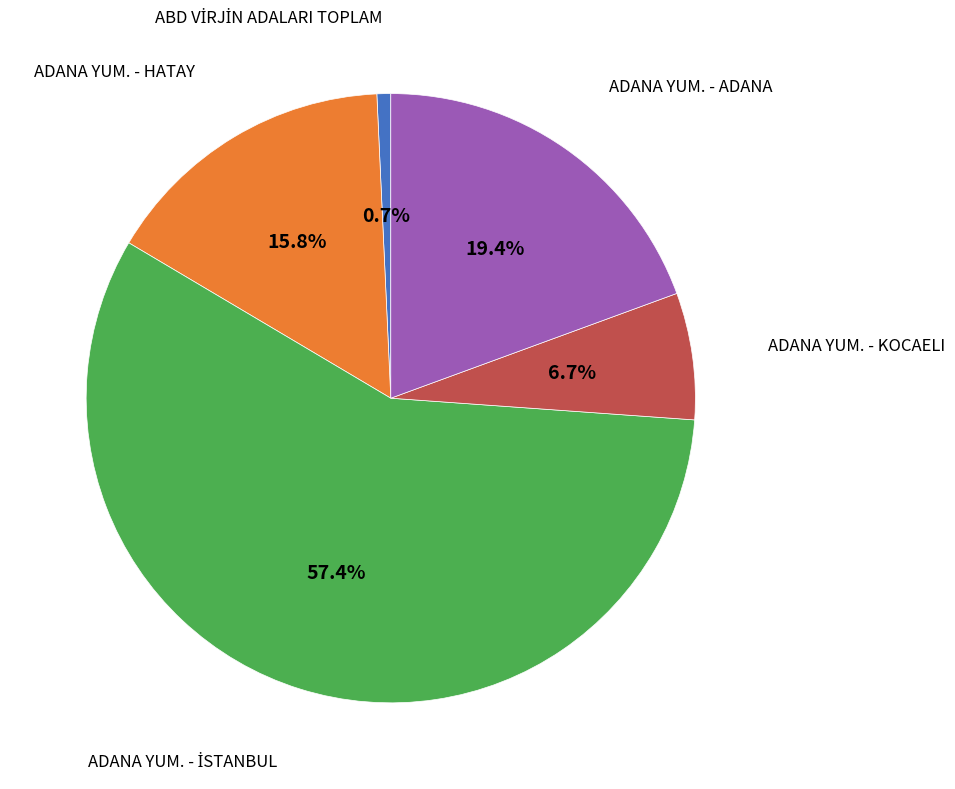

How many slices are in this pie chart?

5